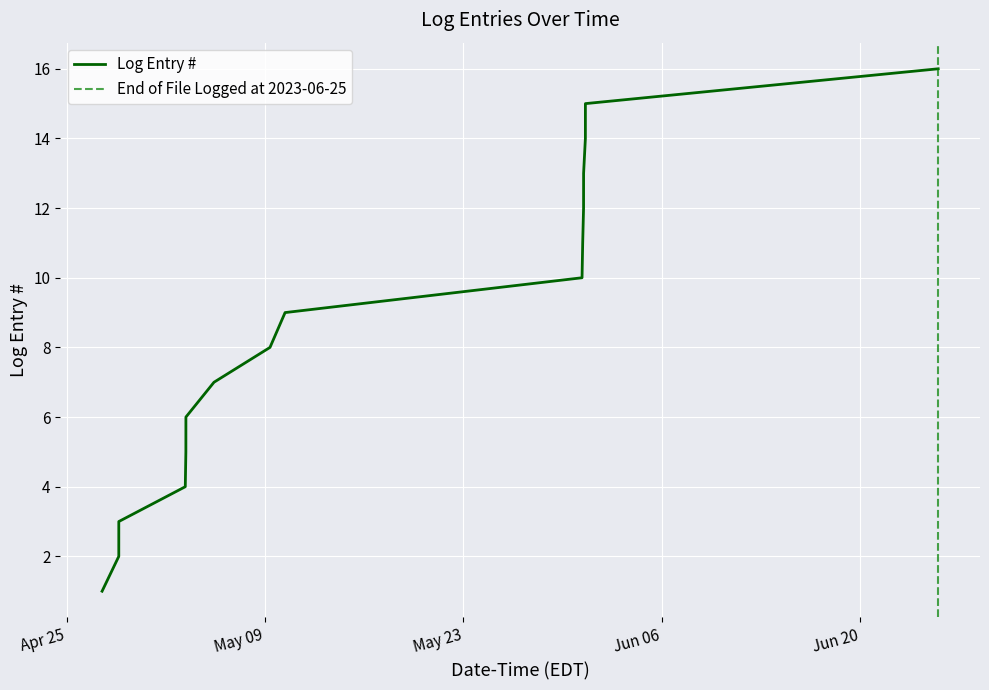

Reading left to right, what are all the values shown in this chart?

2023-04-27 12:06:10=1	2023-04-28 16:23:18=2	2023-04-28 16:24:20=3	2023-05-03 08:59:31=4	2023-05-03 09:59:33=5	2023-05-03 10:02:45=6	2023-05-05 09:36:44=7	2023-05-09 08:25:55=8	2023-05-10 09:58:54=9	2023-05-31 08:50:25=10	2023-05-31 09:57:10=11	2023-05-31 11:25:36=12	2023-05-31 11:29:08=13	2023-05-31 14:30:50=14	2023-05-31 14:32:14=15	2023-06-25 11:56:55=16